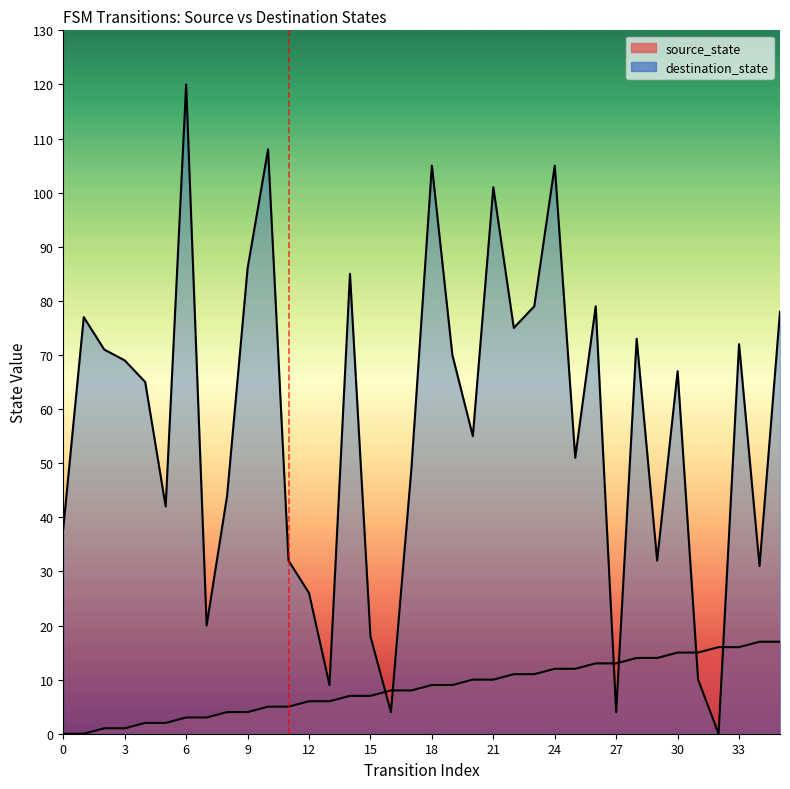

What is the average value of the source_state series?

8